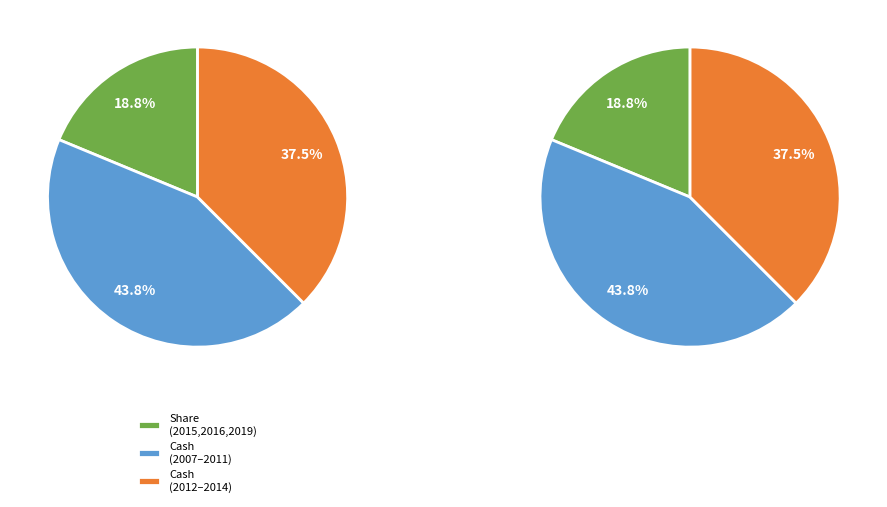

What percentage is the 2016 slice, to the nearest percent?

6%